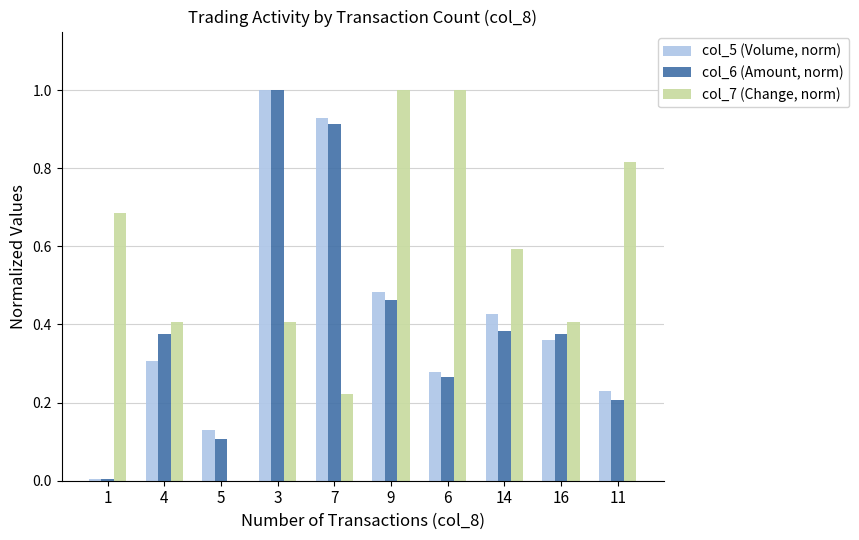

True or false: col_5 (Volume, norm) has a value of 0.1 at 4.

False